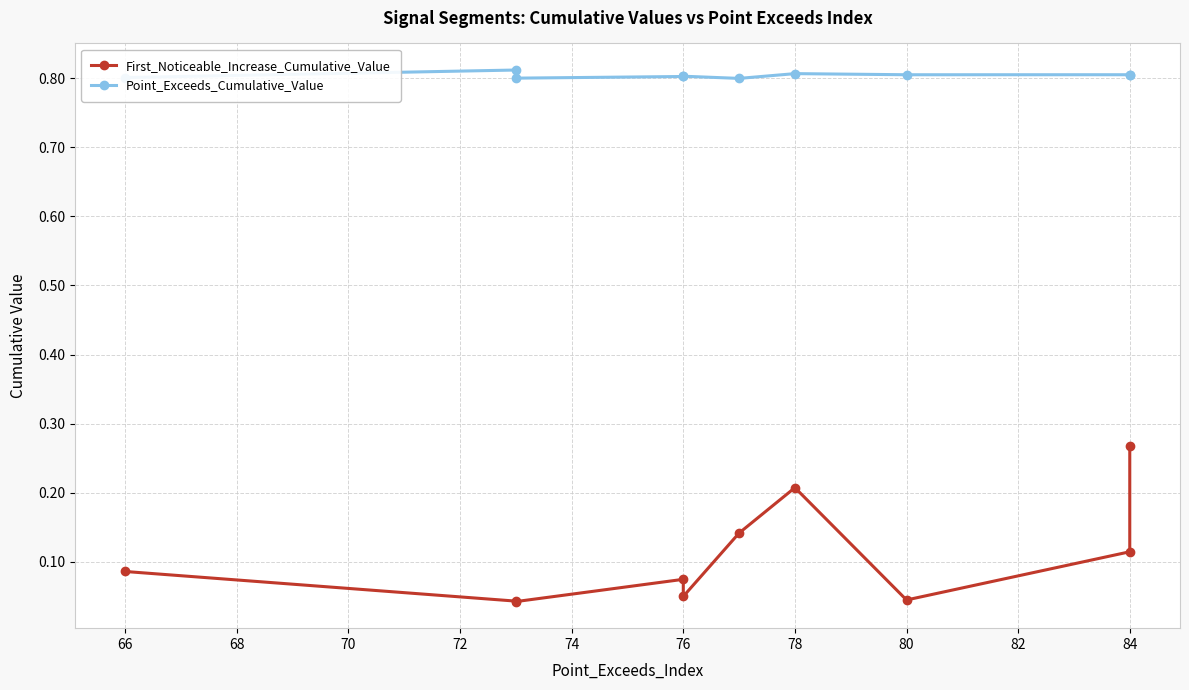

True or false: First_Noticeable_Increase_Cumulative_Value and Point_Exceeds_Cumulative_Value intersect in this chart.

False